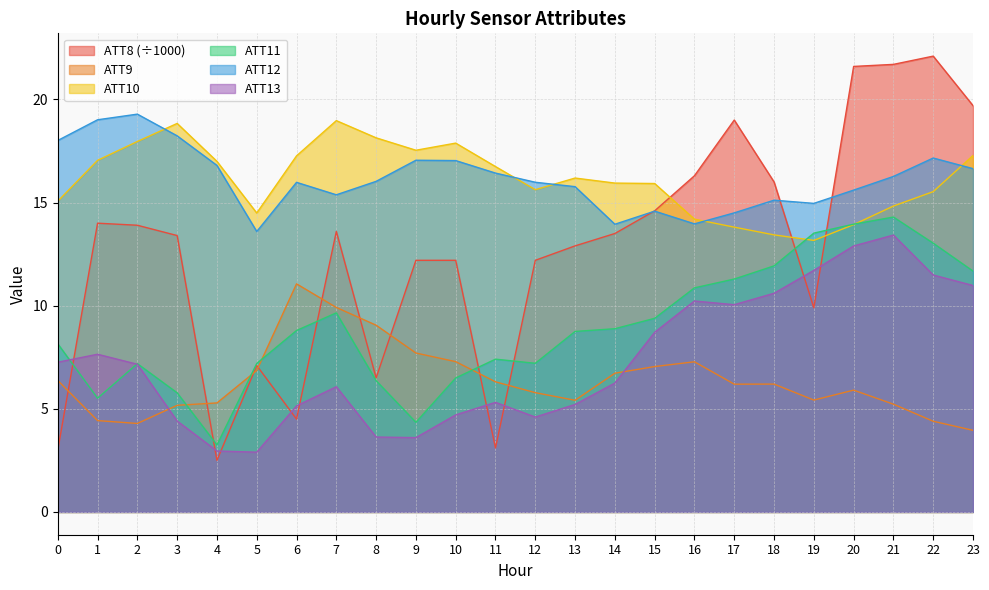

Which series changed the most between 8 and 22?

ATT8 (÷1000)